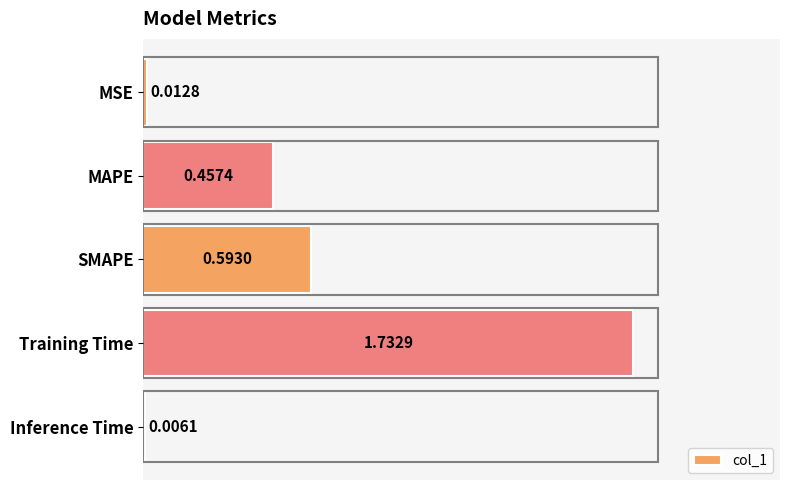

At which category does the chart reach its peak across all series?

Training Time